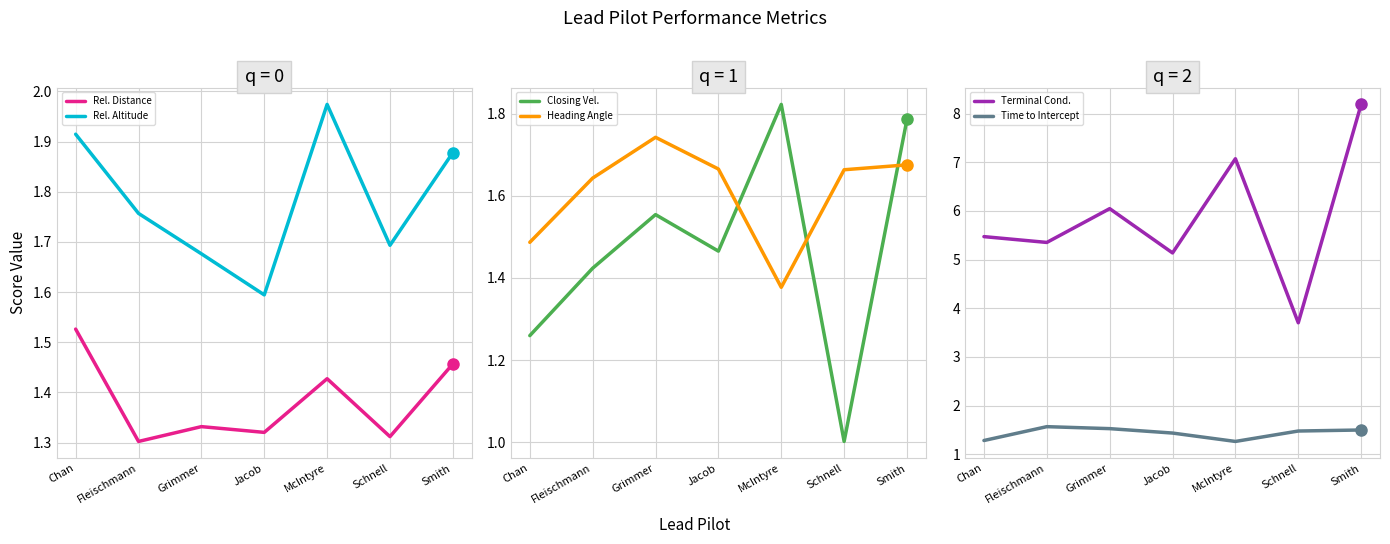

Reading left to right, extract all data points from this chart.

Rel. Distance: Chan=1.5	Fleischmann=1.3	Grimmer=1.3	Jacob=1.3	McIntyre=1.4	Schnell=1.3	Smith=1.5
Rel. Altitude: Chan=1.9	Fleischmann=1.8	Grimmer=1.7	Jacob=1.6	McIntyre=2.0	Schnell=1.7	Smith=1.9
Closing Vel.: Chan=1.3	Fleischmann=1.4	Grimmer=1.6	Jacob=1.5	McIntyre=1.8	Schnell=1.0	Smith=1.8
Heading Angle: Chan=1.5	Fleischmann=1.6	Grimmer=1.7	Jacob=1.7	McIntyre=1.4	Schnell=1.7	Smith=1.7
Terminal Cond.: Chan=5.5	Fleischmann=5.4	Grimmer=6.0	Jacob=5.1	McIntyre=7.1	Schnell=3.7	Smith=8.2
Time to Intercept: Chan=1.3	Fleischmann=1.6	Grimmer=1.5	Jacob=1.4	McIntyre=1.3	Schnell=1.5	Smith=1.5